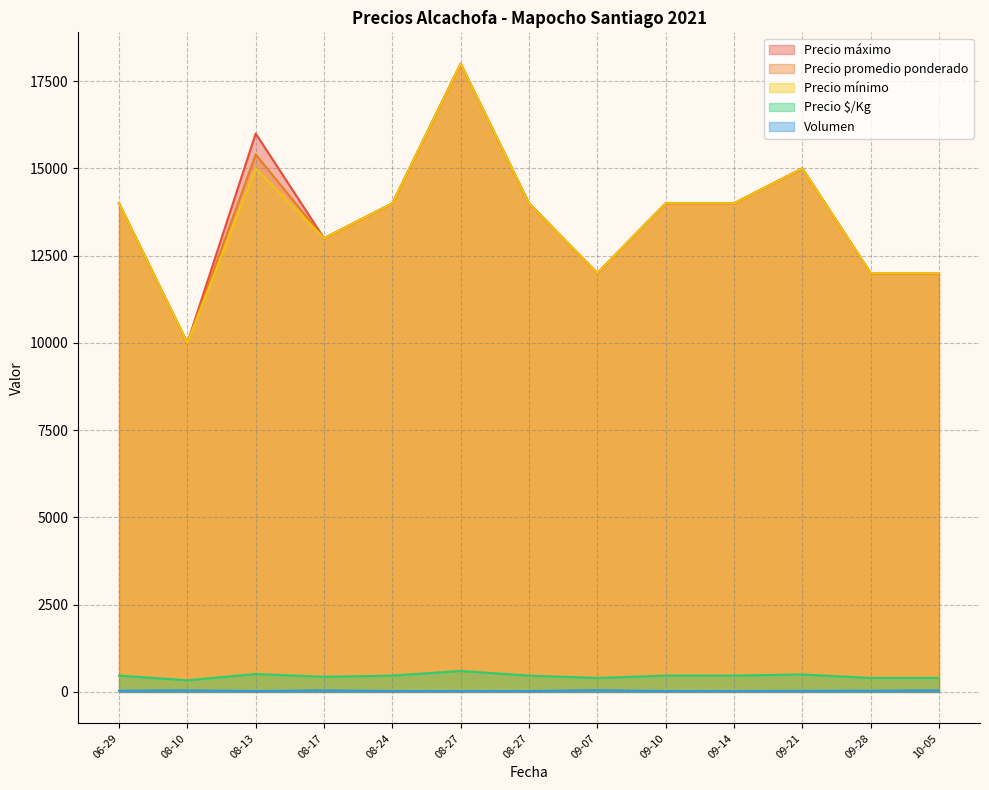

How many values in the Precio $/Kg series exceed 467?

3